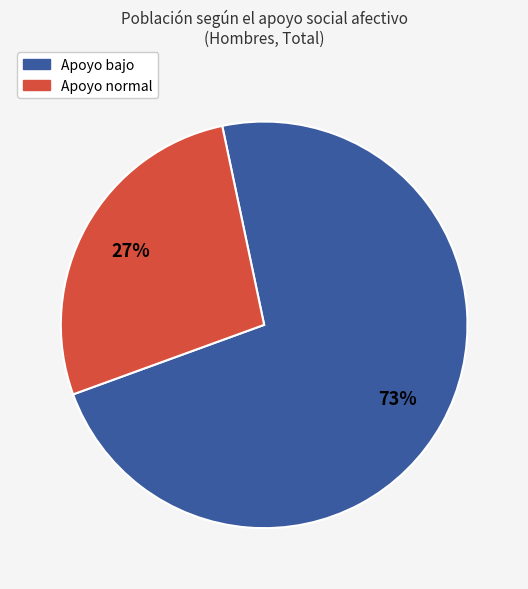

Is the sum of Apoyo normal and Apoyo bajo greater than half?

Yes